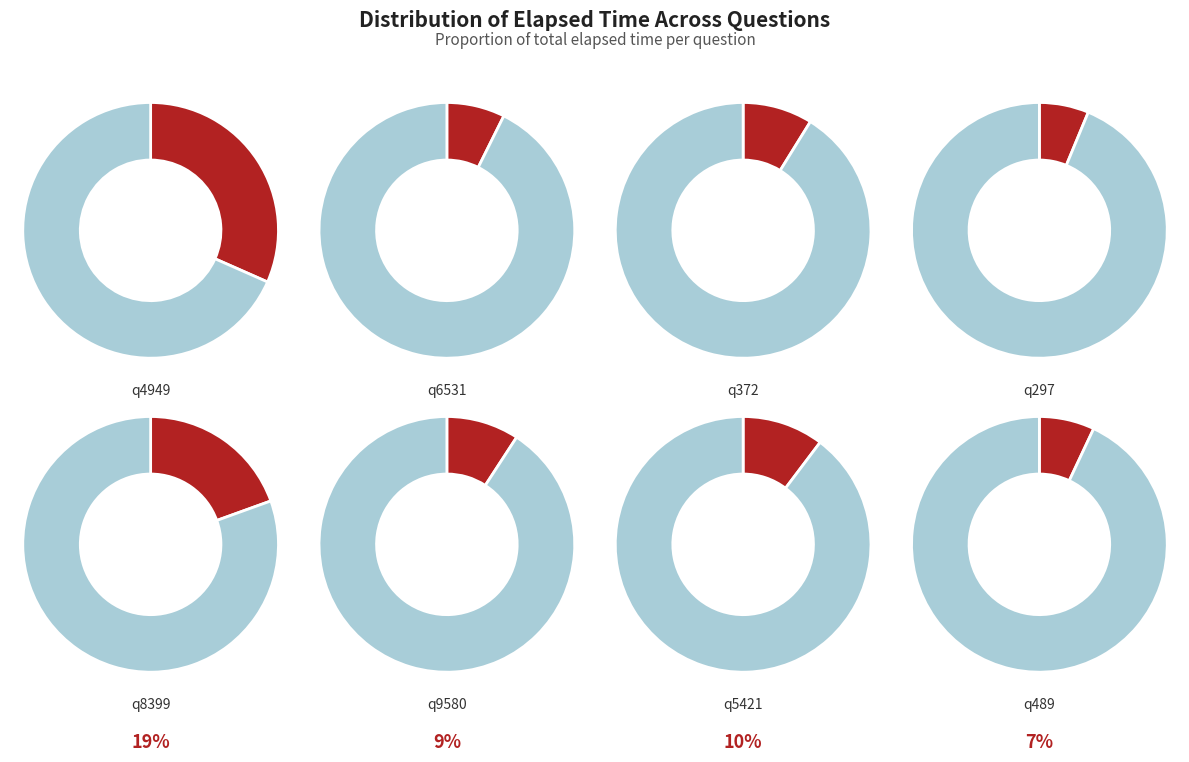

To the nearest percent, what portion does q372 represent?

9%